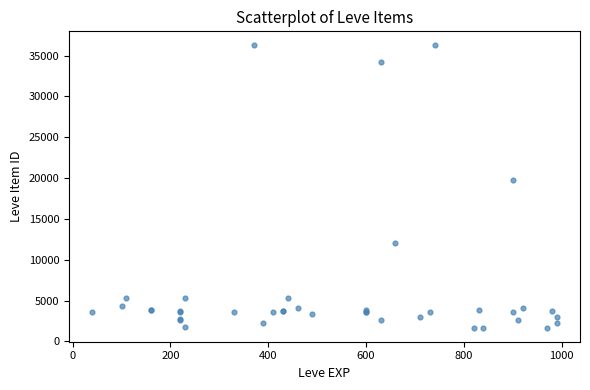

What Y value in the scatter plot is closest to 18967?

19744